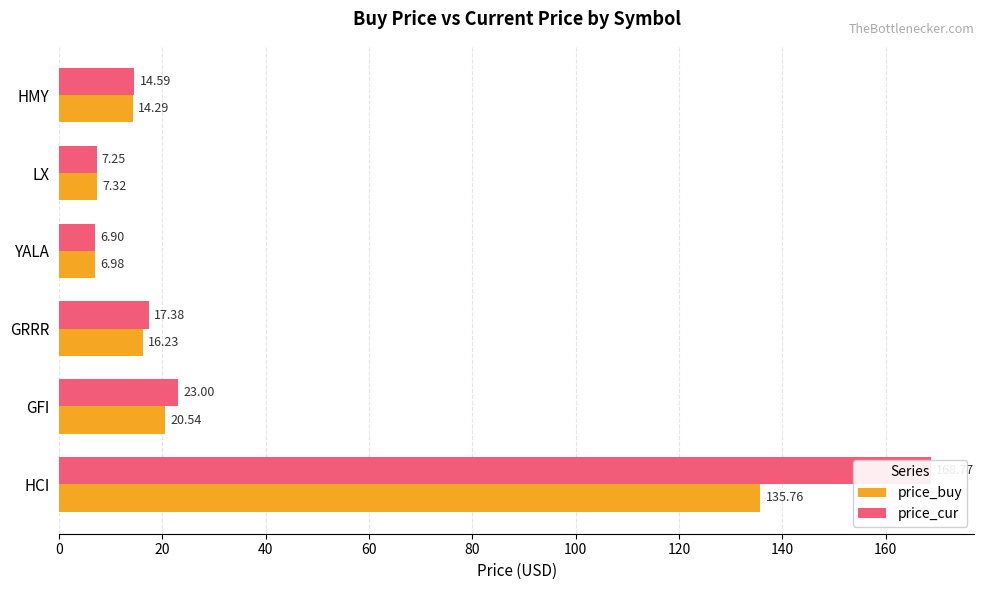

Does the chart contain stacked bars?

No